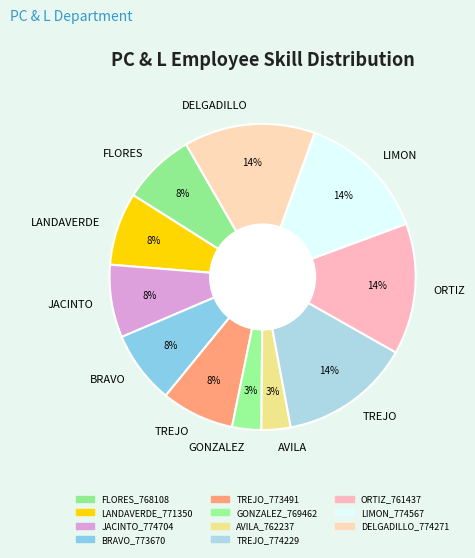

To the nearest percent, what is the average slice percentage?

9%